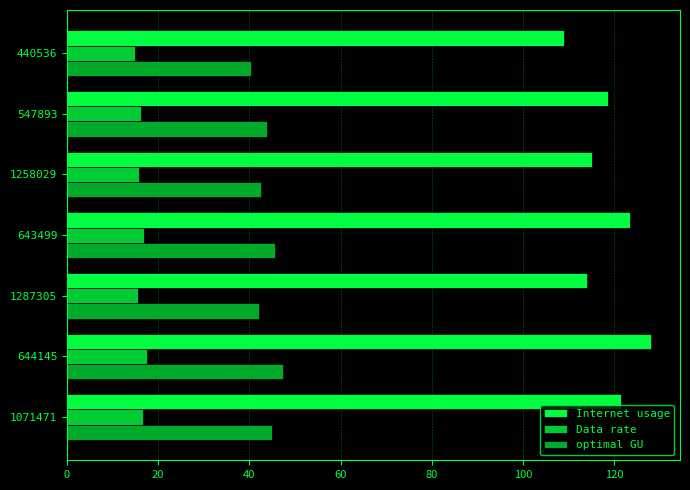

What is the sum of all Data rate values?

113.6